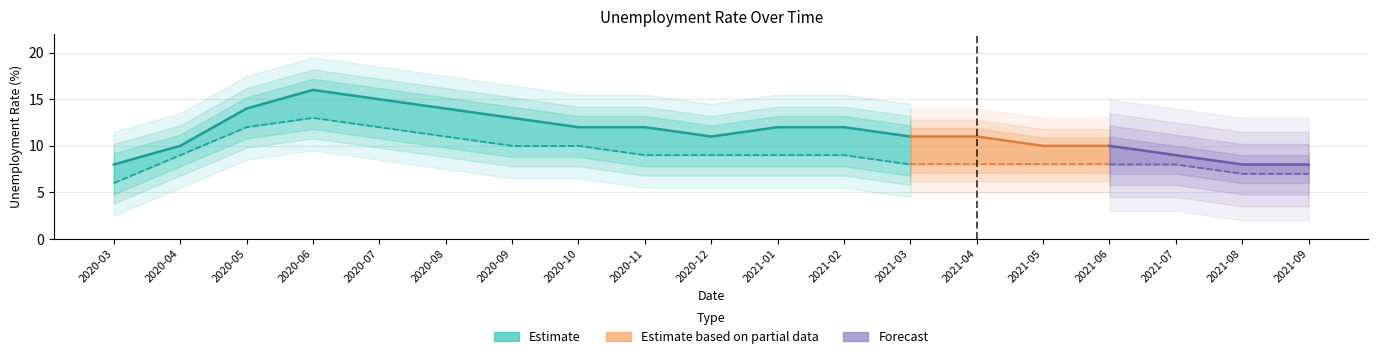

What is the maximum value for National Unemployment Rate?

13